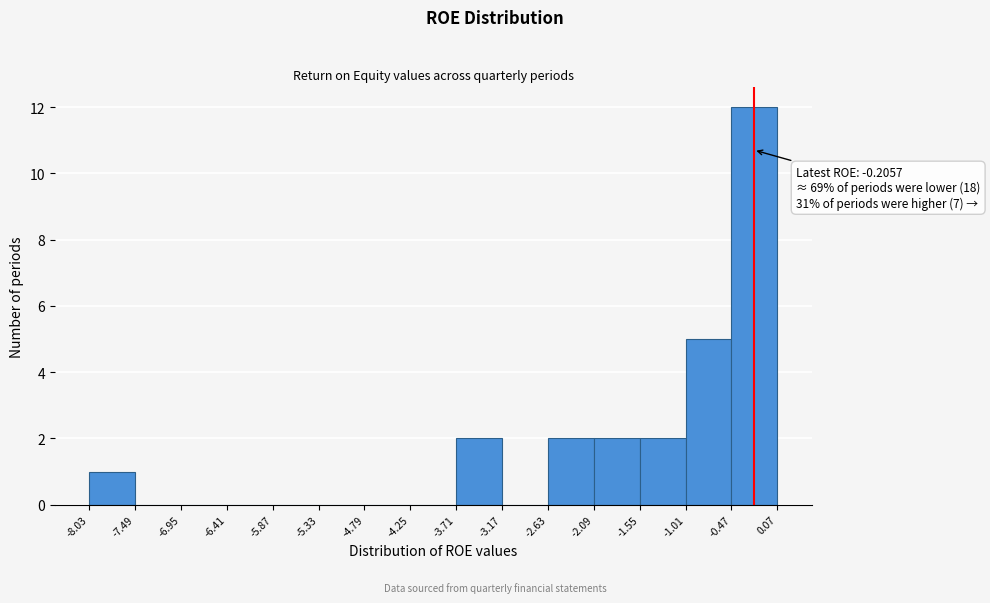

Over which range of the x-axis is the bar tallest?

-0.47 to 0.07